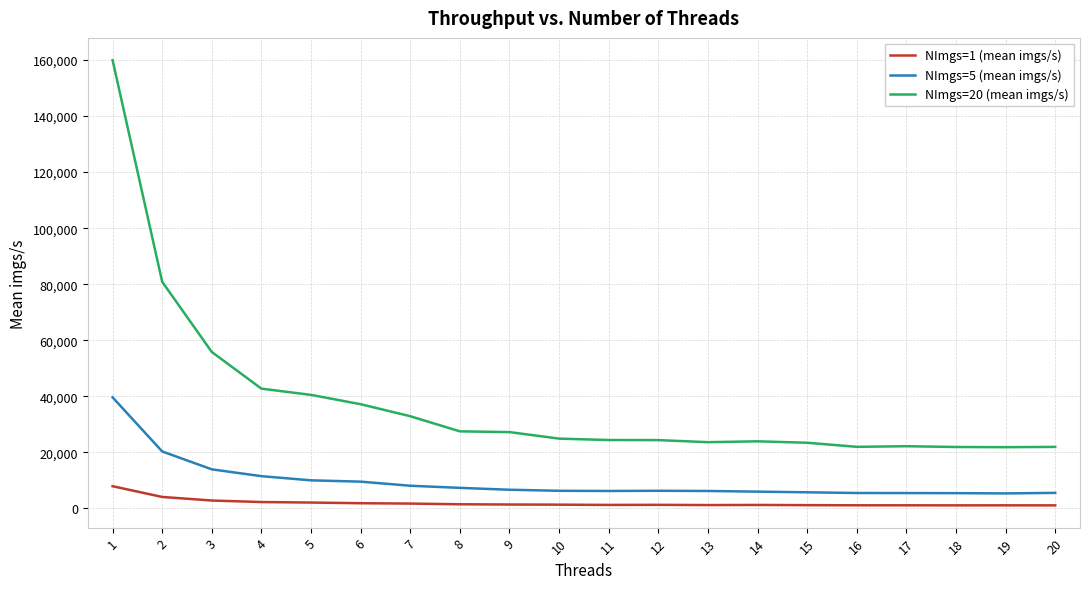

True or false: NImgs=5 (mean imgs/s) and NImgs=20 (mean imgs/s) cross at least once.

False